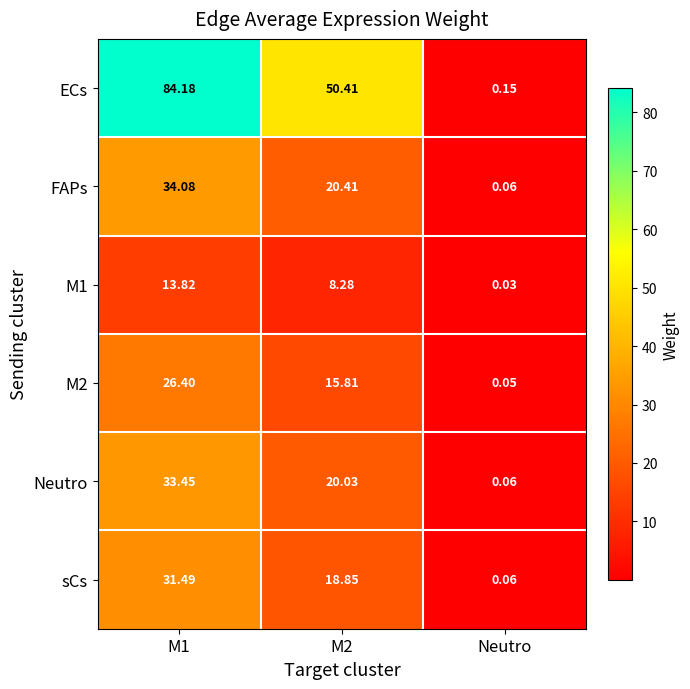

Which series has the largest total across all categories?

ECs